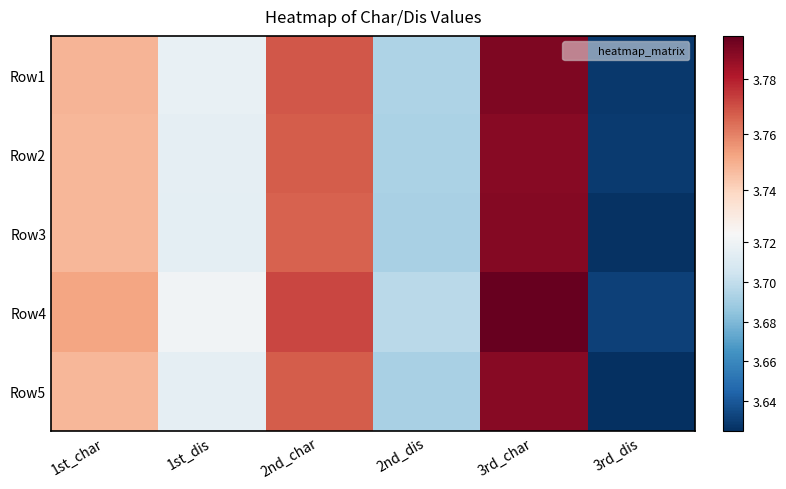

Reading left to right, what are all the values shown in this chart?

Row1: 1st_char=3.7	1st_dis=3.7	2nd_char=3.8	2nd_dis=3.7	3rd_char=3.8	3rd_dis=3.6
Row2: 1st_char=3.7	1st_dis=3.7	2nd_char=3.8	2nd_dis=3.7	3rd_char=3.8	3rd_dis=3.6
Row3: 1st_char=3.7	1st_dis=3.7	2nd_char=3.8	2nd_dis=3.7	3rd_char=3.8	3rd_dis=3.6
Row4: 1st_char=3.8	1st_dis=3.7	2nd_char=3.8	2nd_dis=3.7	3rd_char=3.8	3rd_dis=3.6
Row5: 1st_char=3.7	1st_dis=3.7	2nd_char=3.8	2nd_dis=3.7	3rd_char=3.8	3rd_dis=3.6